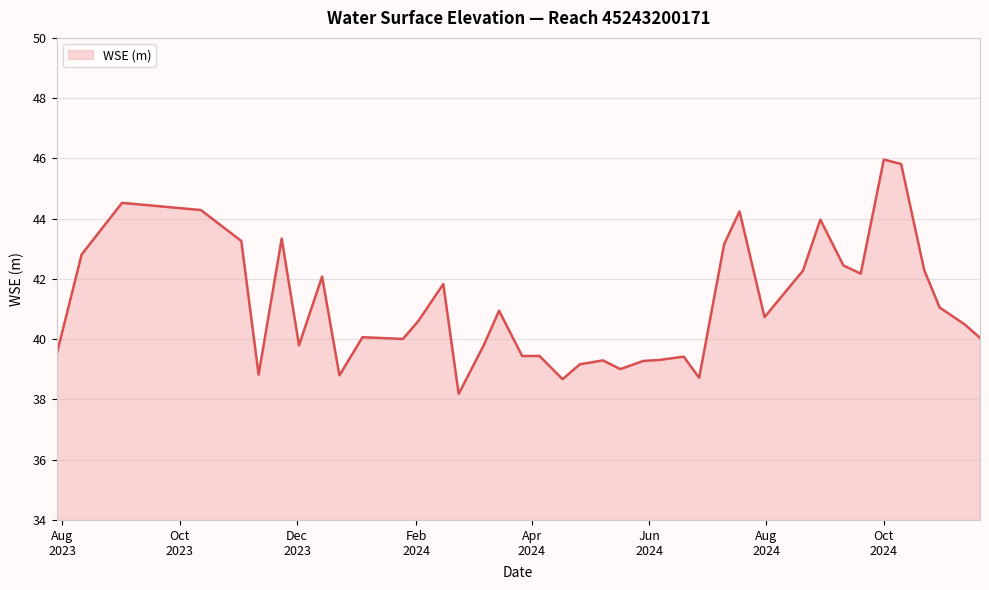

What is the average value?

41.1